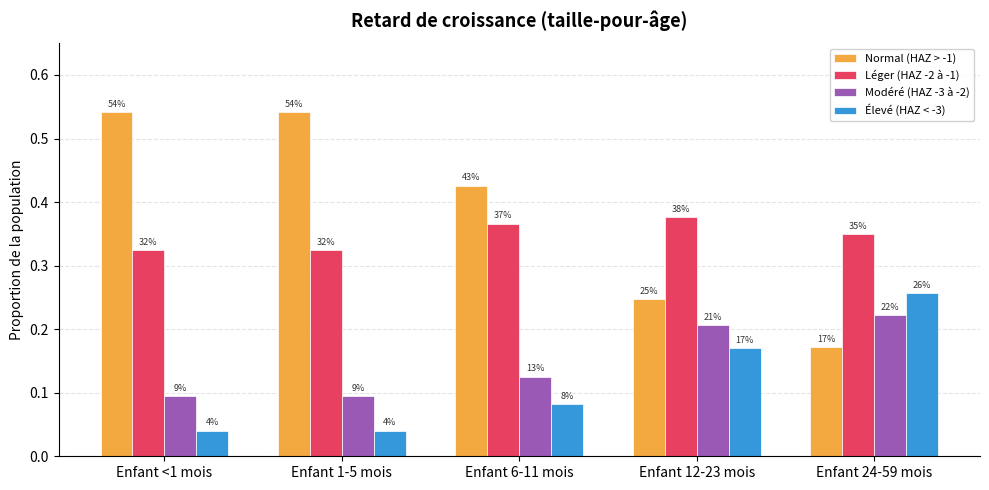

What are all the series names shown in the legend?

Normal (HAZ > -1), Léger (HAZ -2 à -1), Modéré (HAZ -3 à -2), Élevé (HAZ < -3)